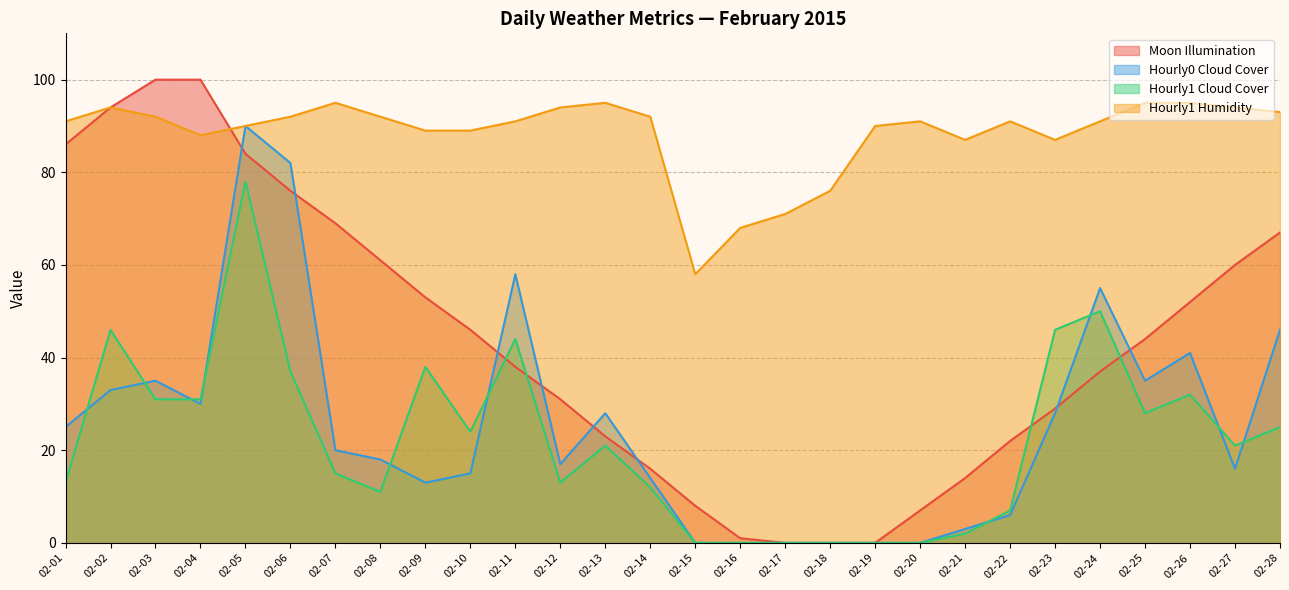

What are all the series names shown in the legend?

Moon Illumination, Hourly0 Cloud Cover, Hourly1 Cloud Cover, Hourly1 Humidity